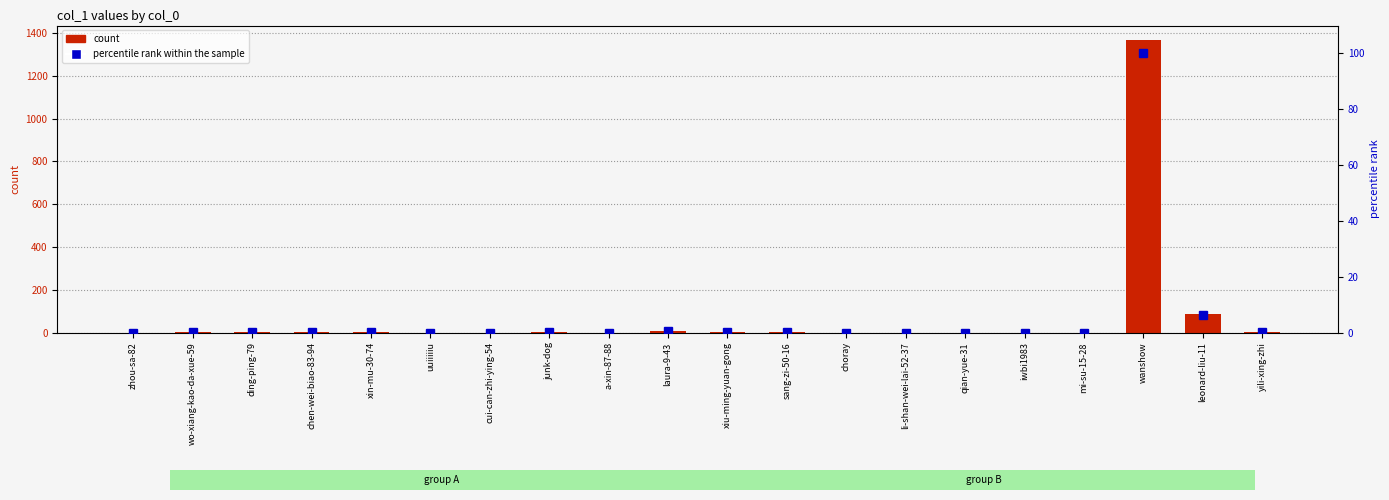

The value of percentile rank within the sample at chen-wei-biao-83-94 is 0.2. True or false?

True